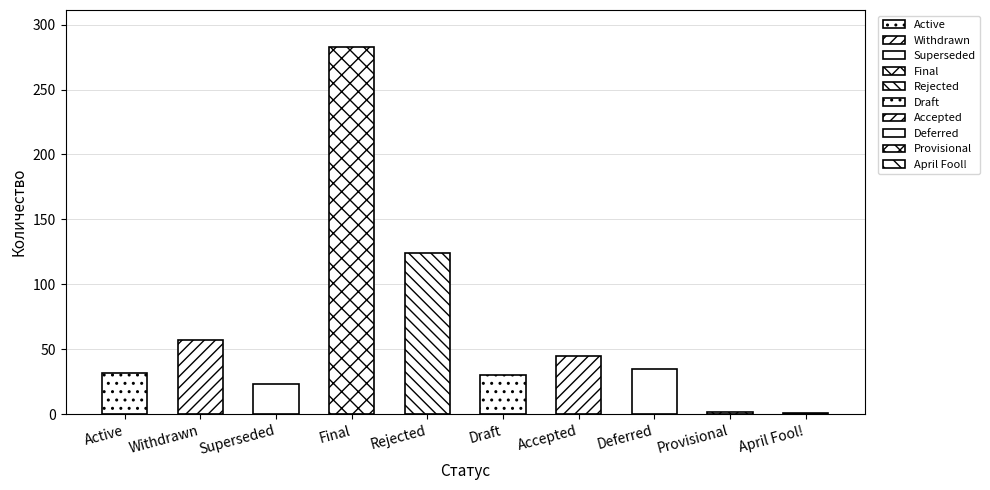

At which category does the chart reach its minimum across all series?

April Fool!